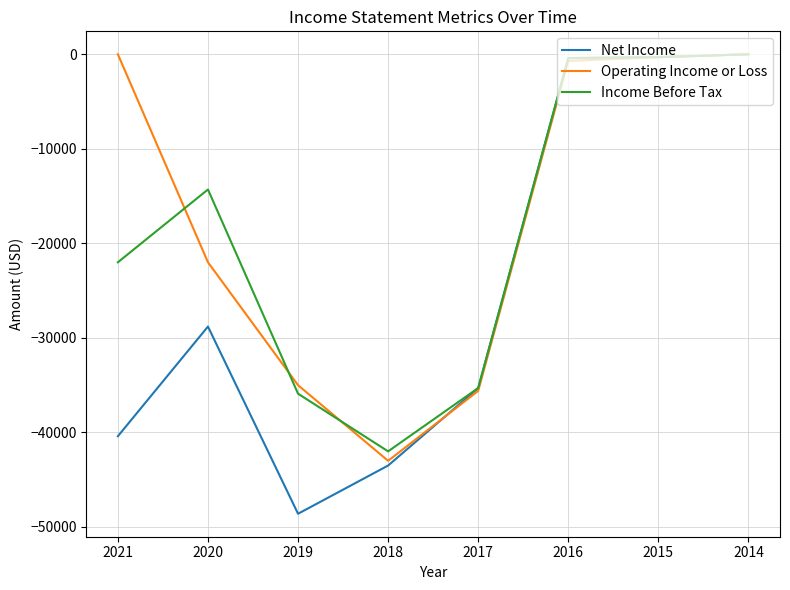

Which series has the widest spread of values?

Net Income